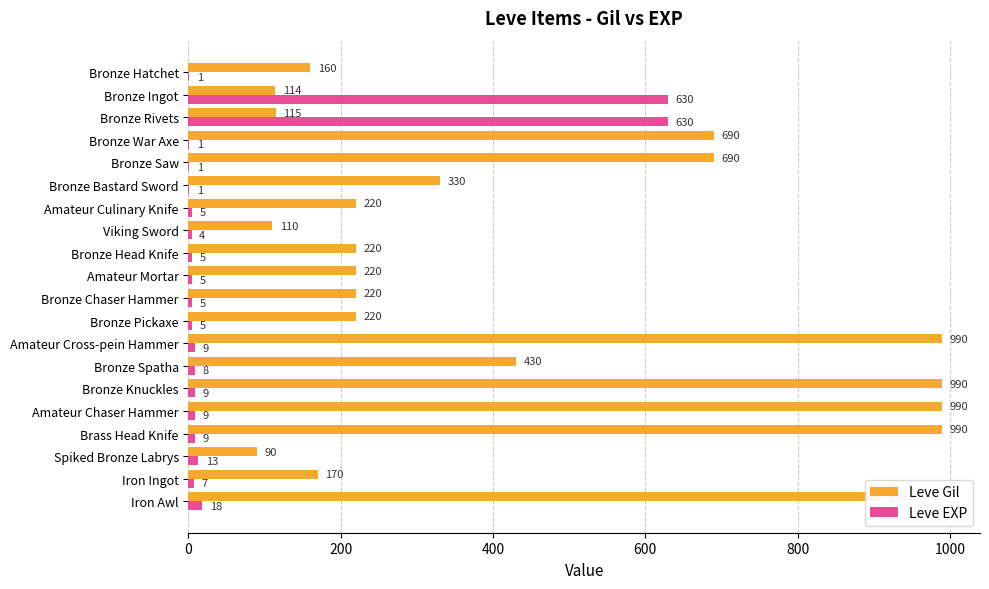

How many categories are shown in the chart?

20